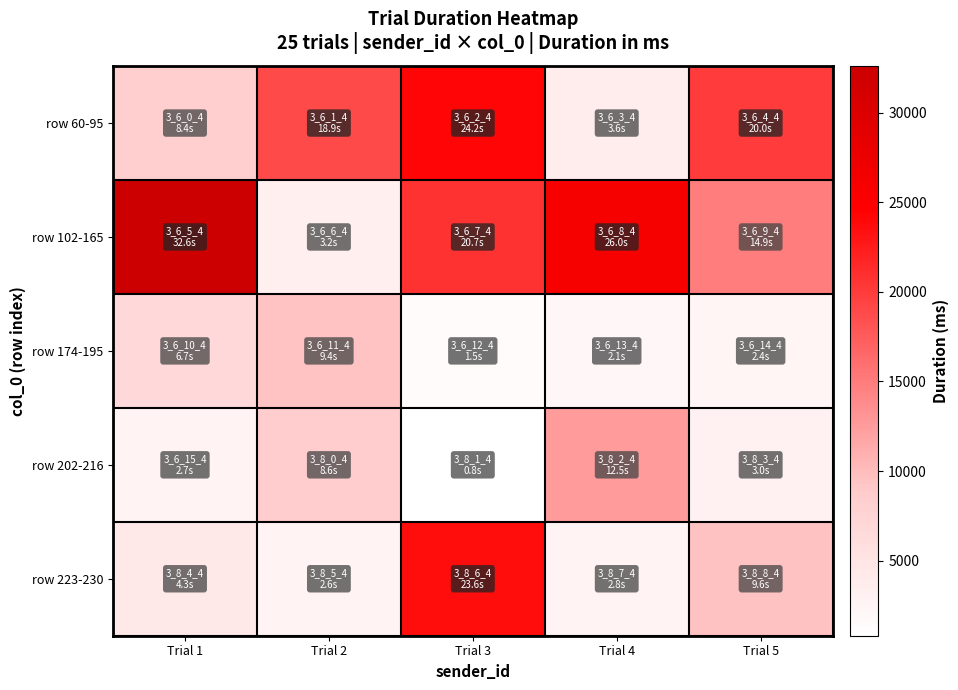

Which category has the highest value across all series?

Trial 1